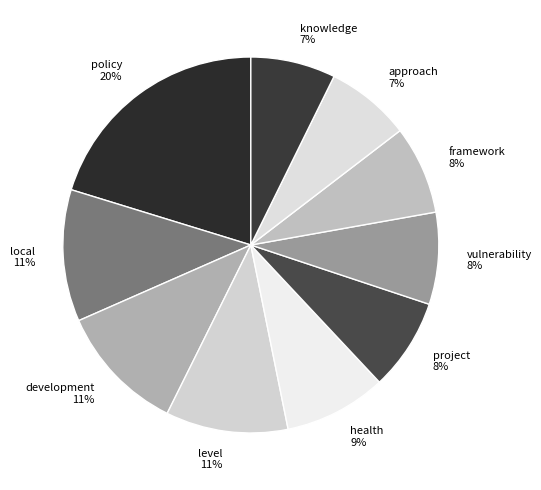

What is the largest slice in the pie chart?

policy